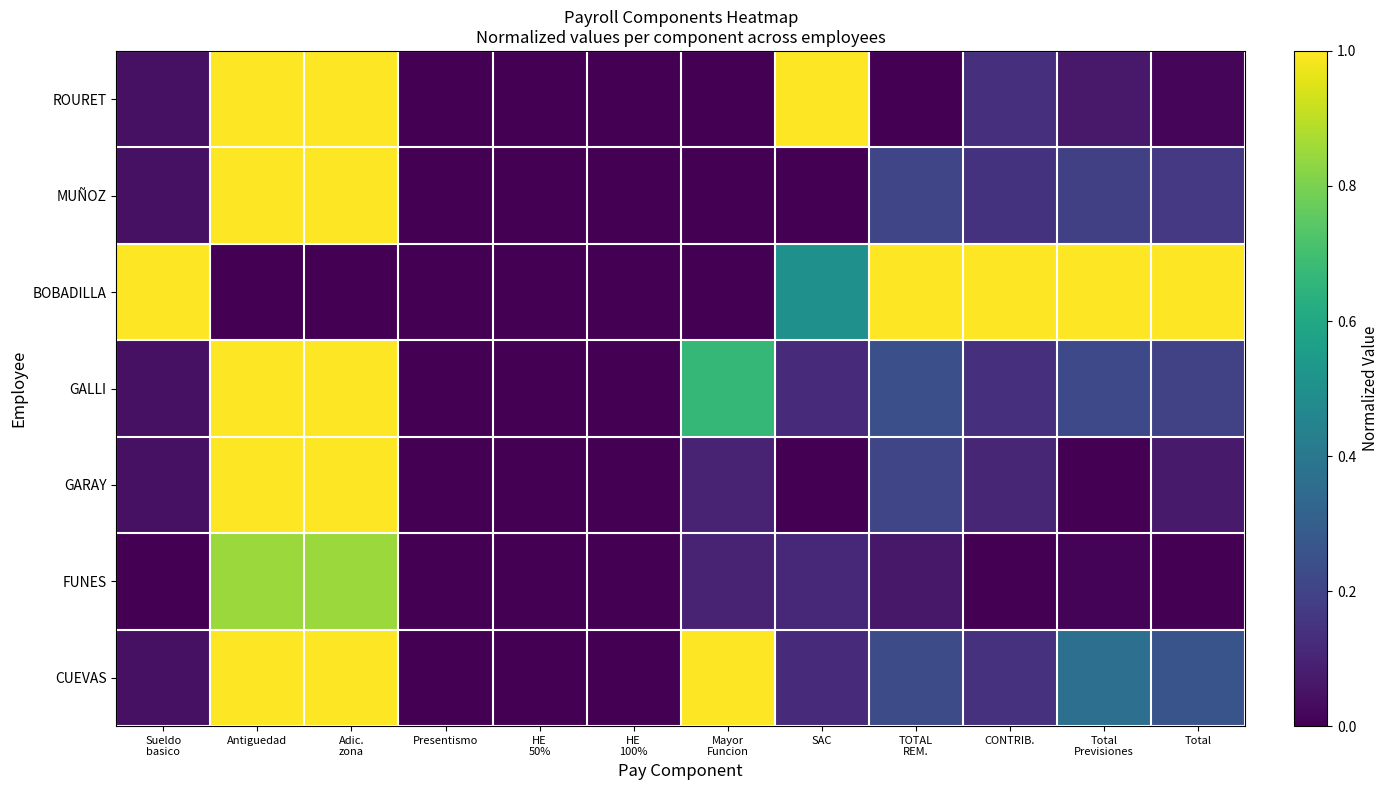

Which series has the largest total across all categories?

BOBADILLA